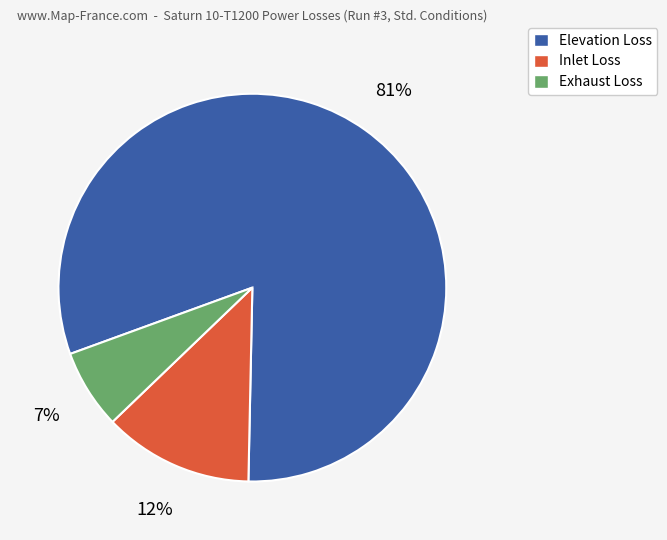

Is it true that Elevation Loss is 87% of the pie?

False